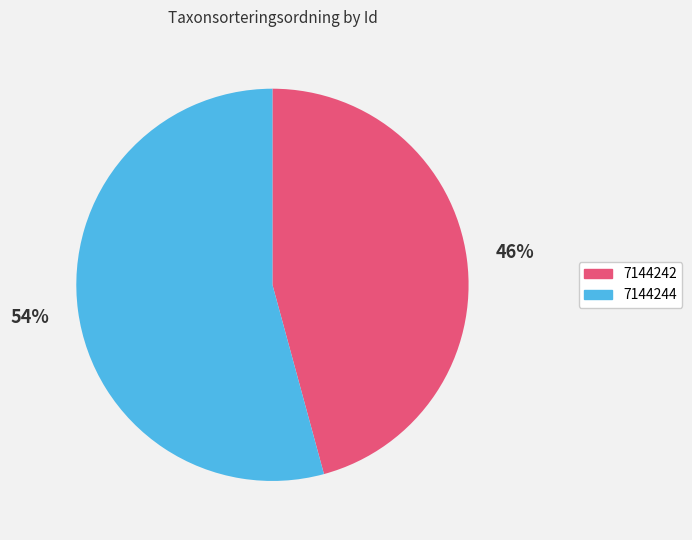

Which category has the biggest portion of the pie?

7144244